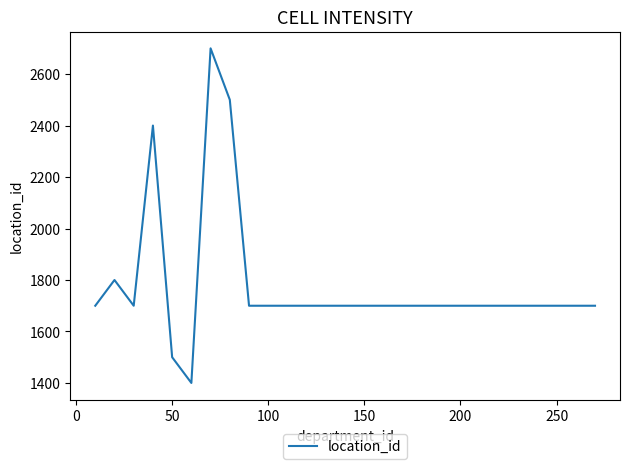

What is the smallest value displayed?

1400